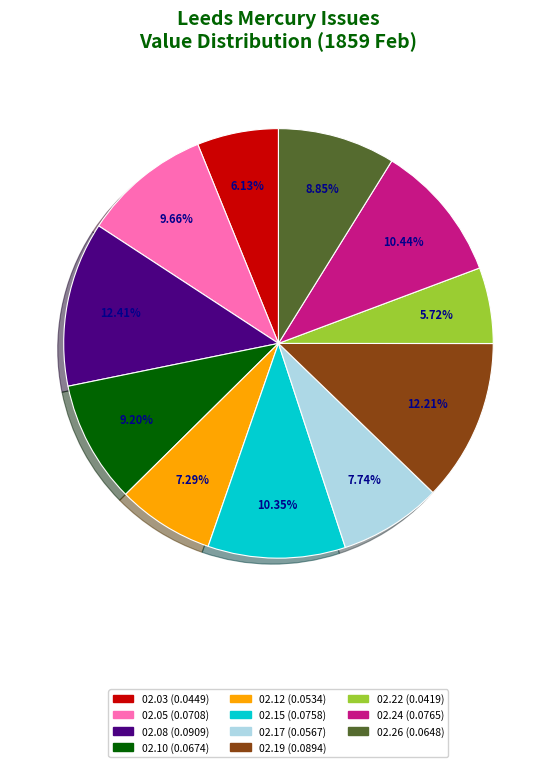

Is there any slice that represents more than half of the pie?

No